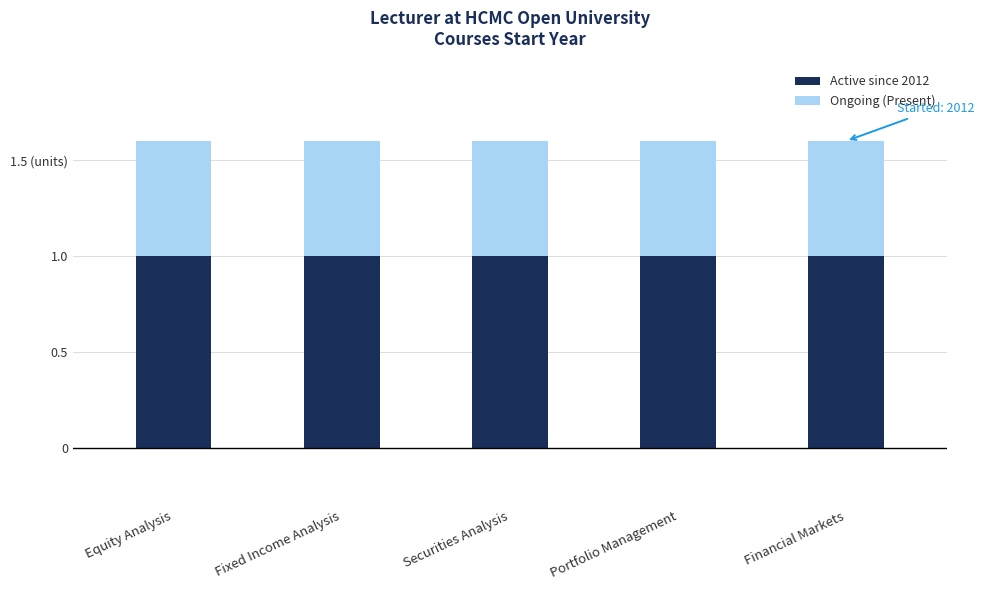

Does the chart contain any negative values?

No